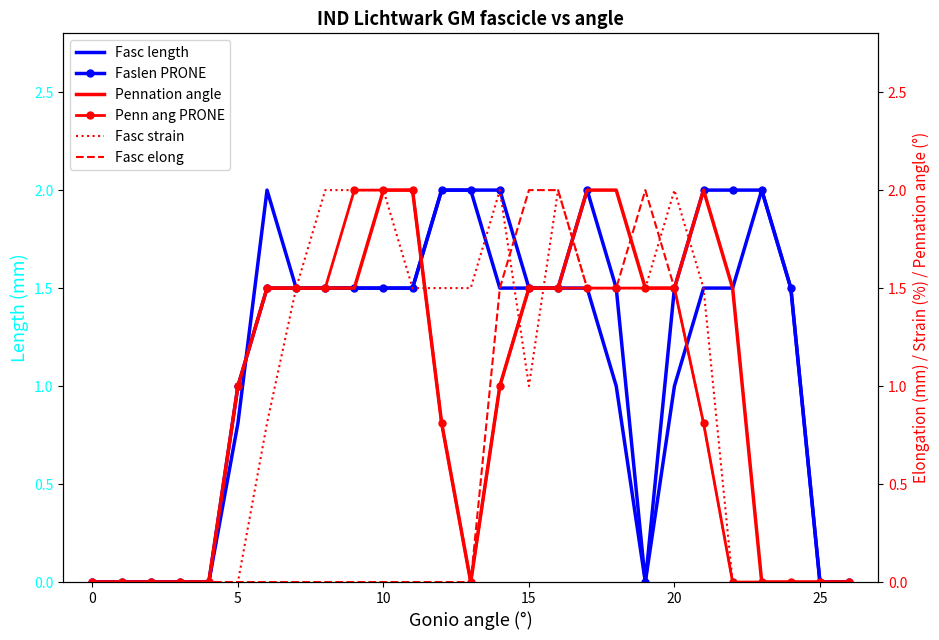

What is the highest value of the Fasc length series?

2.0